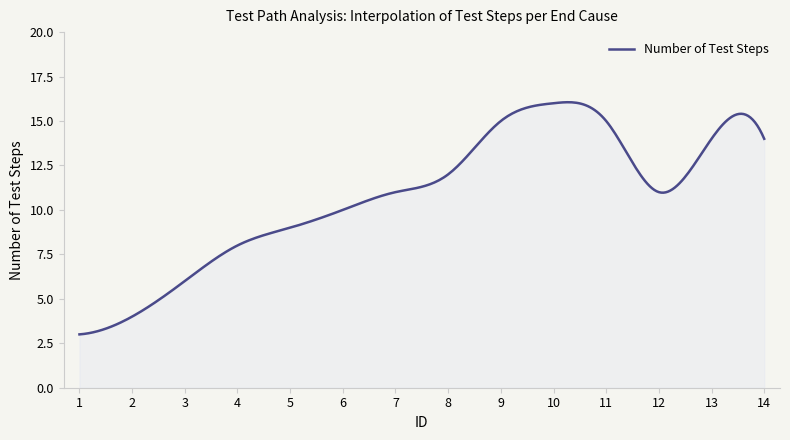

What is the smallest value displayed?

3.0